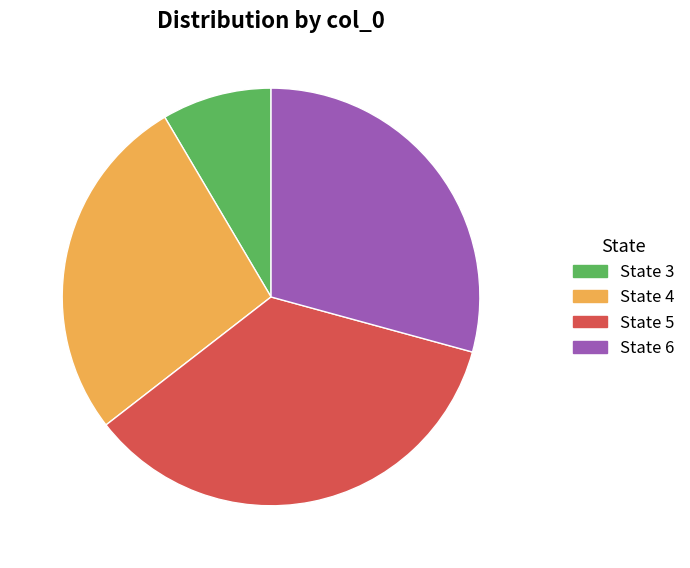

Is there any slice that represents more than half of the pie?

No